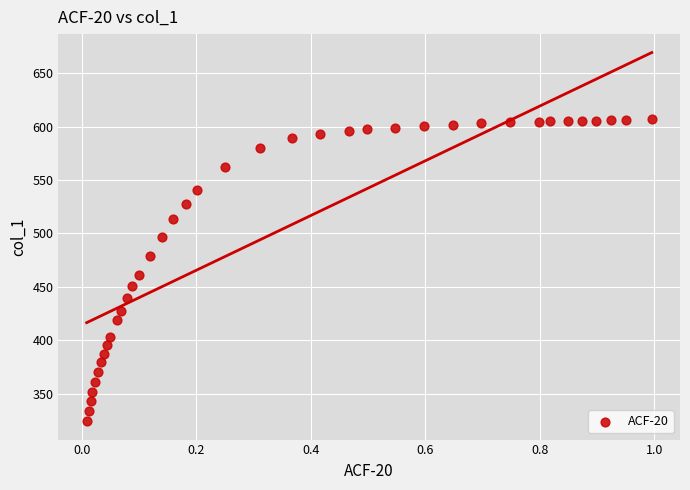

What is the range of X values (max minus min)?

1.0